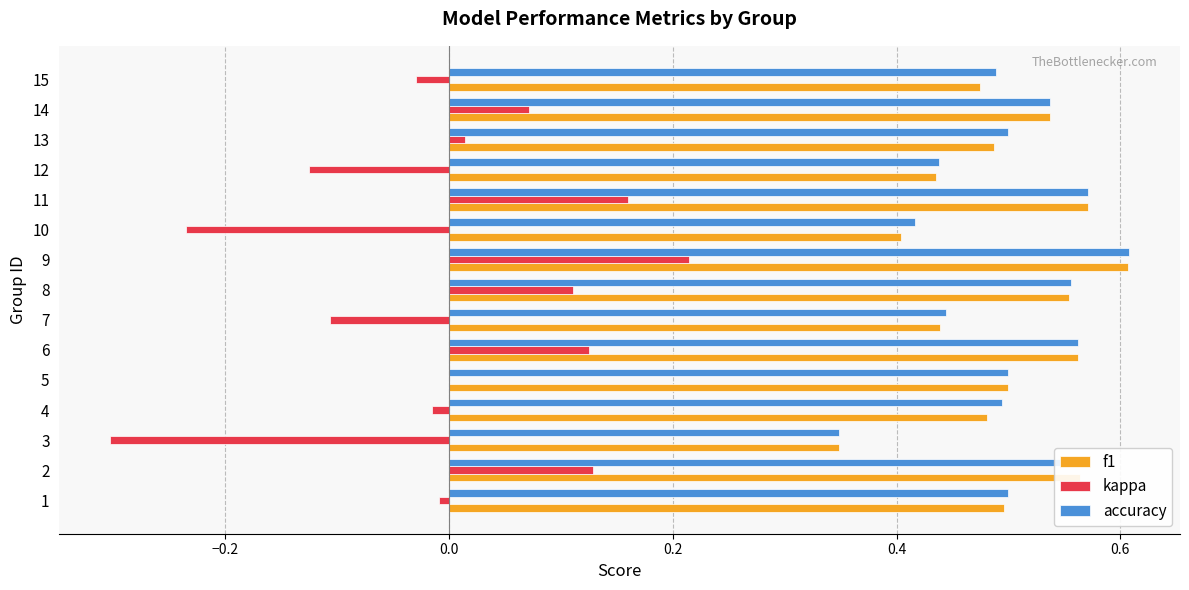

Which category has the highest value across all series?

9